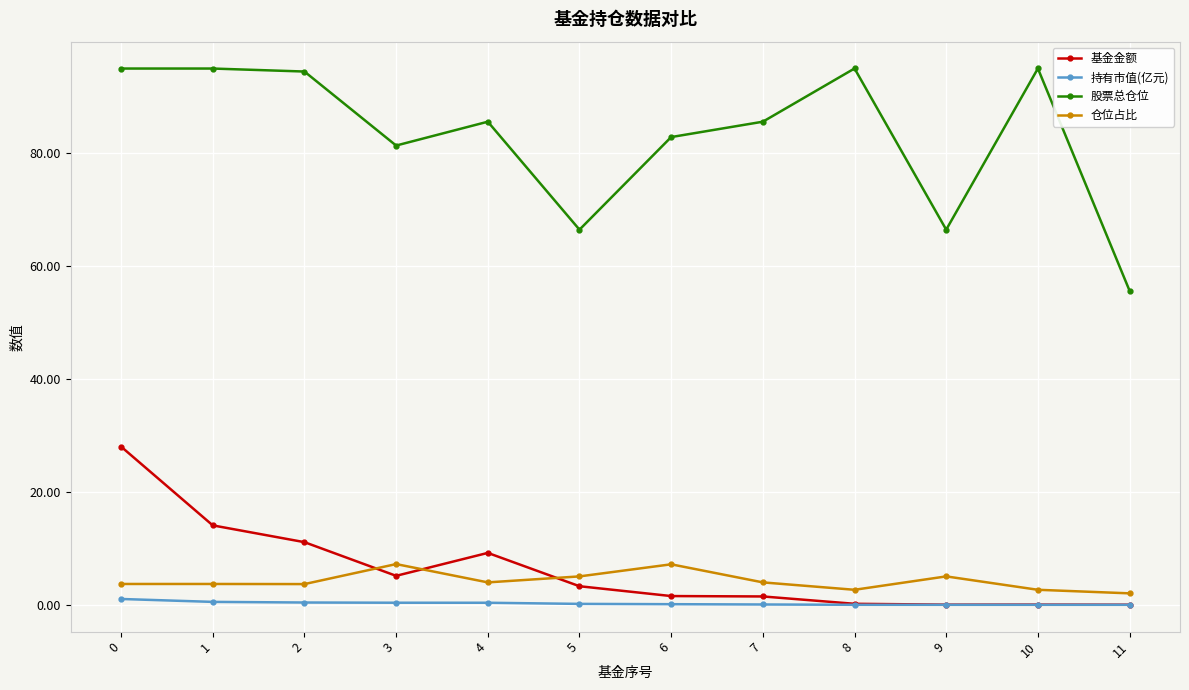

How many lines are shown in the chart?

4